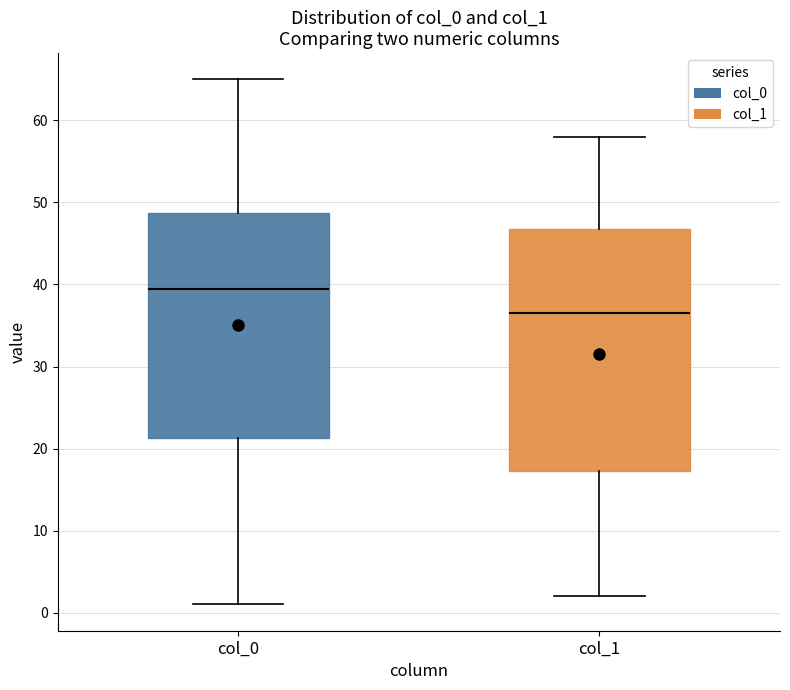

Reading left to right, read every box against the y-axis: the position of its median line, the range the box covers, and the ends of its whiskers. The values are not printed on the chart, so give them approximately, as read against the axis.

col_0: median 40, box 21 to 49, whiskers 1 to 65
col_1: median 37, box 17 to 47, whiskers 2 to 58